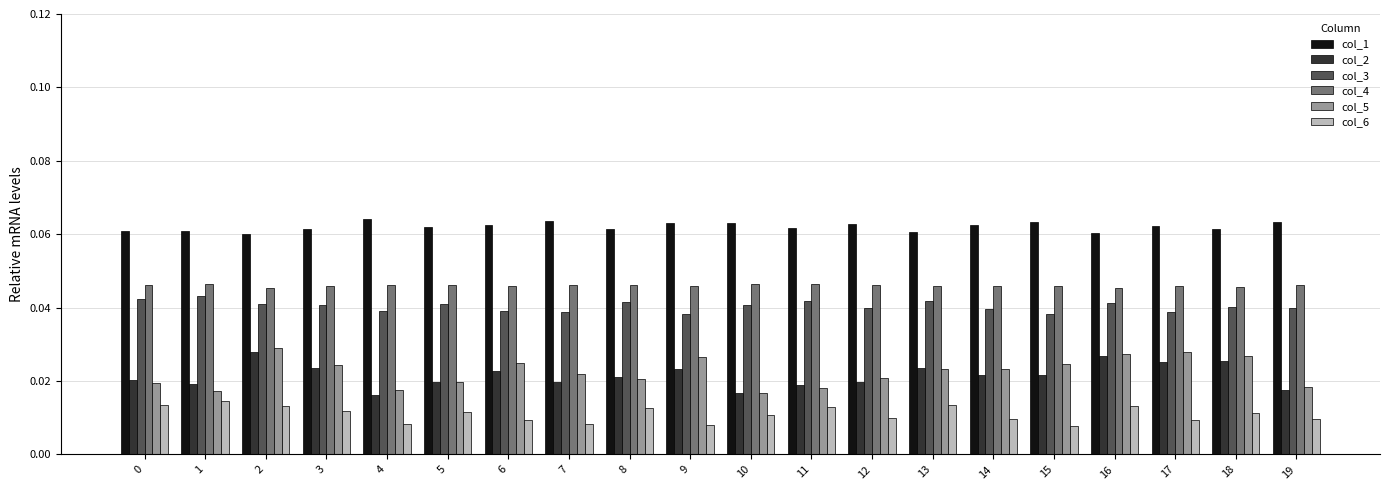

What is the sum of all col_4 values?

0.9